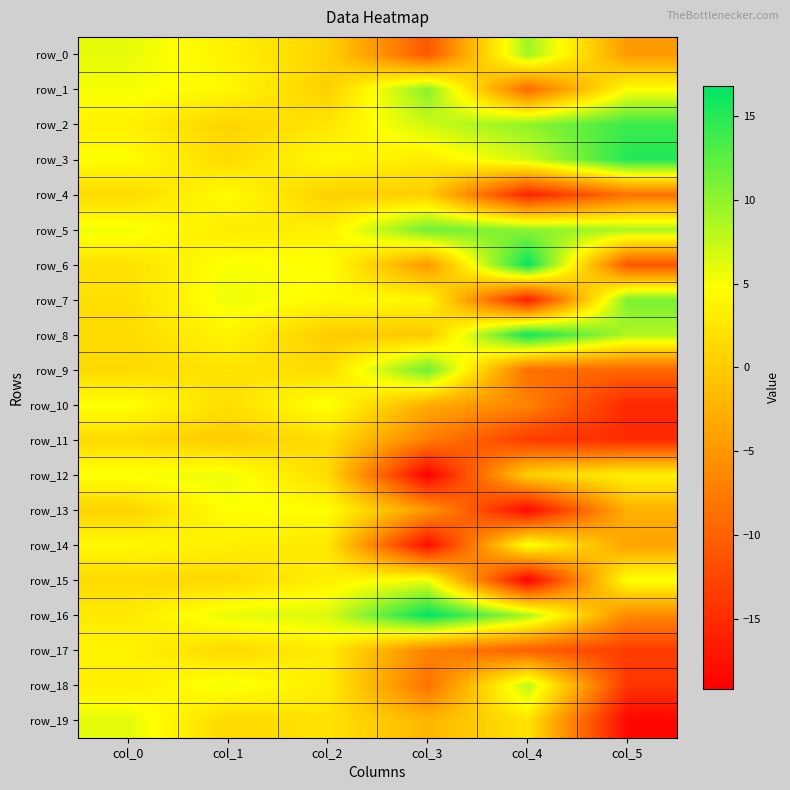

How many negative values does the row_11 series have?

3